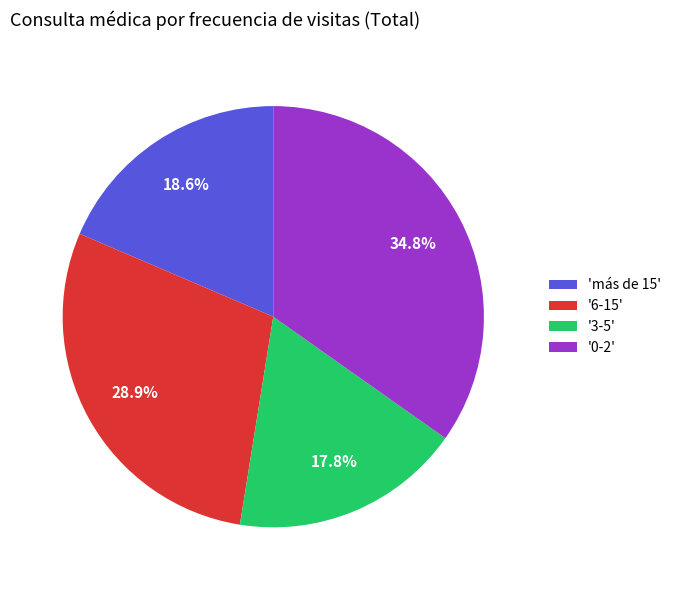

What is the ratio of the value at '6-15' to the value at '3-5'?

1.6